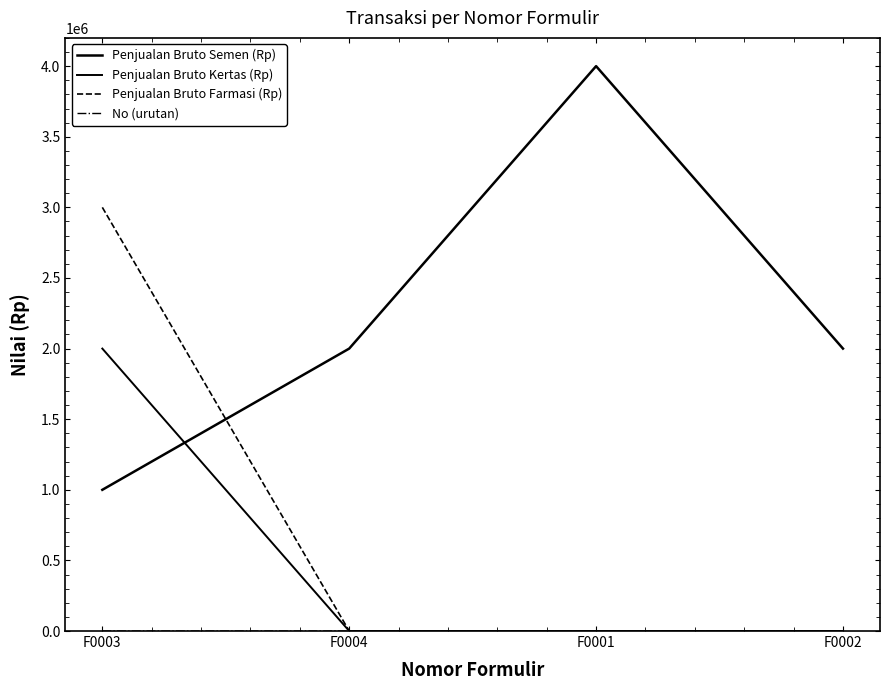

How many lines are shown in the chart?

4